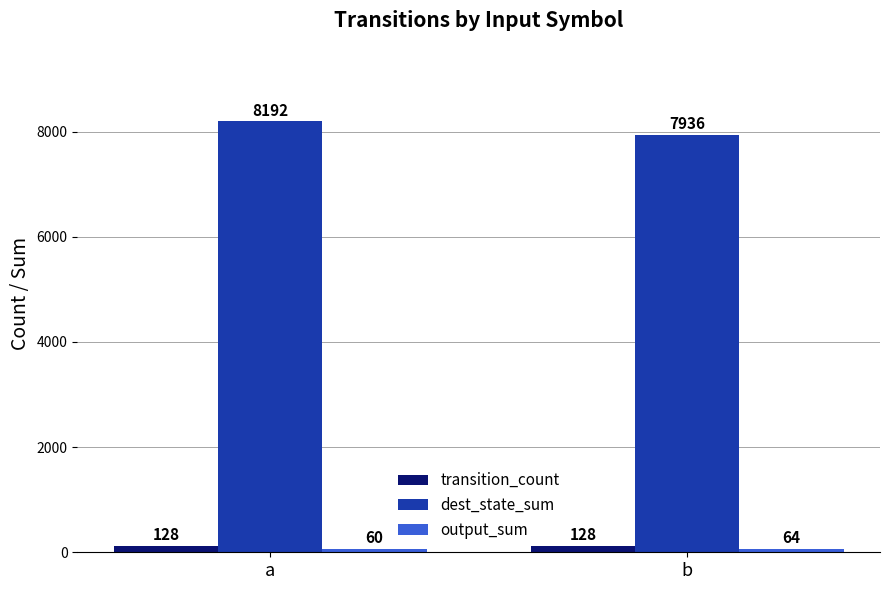

The value of dest_state_sum at b is 10501. True or false?

False